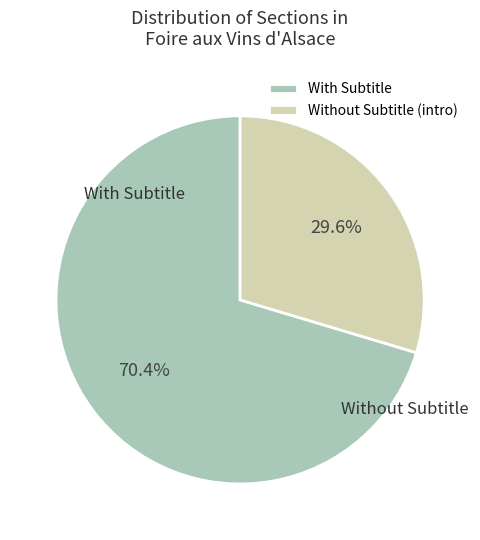

Rank the categories by value from highest to lowest.

With Subtitle, Without Subtitle (intro)